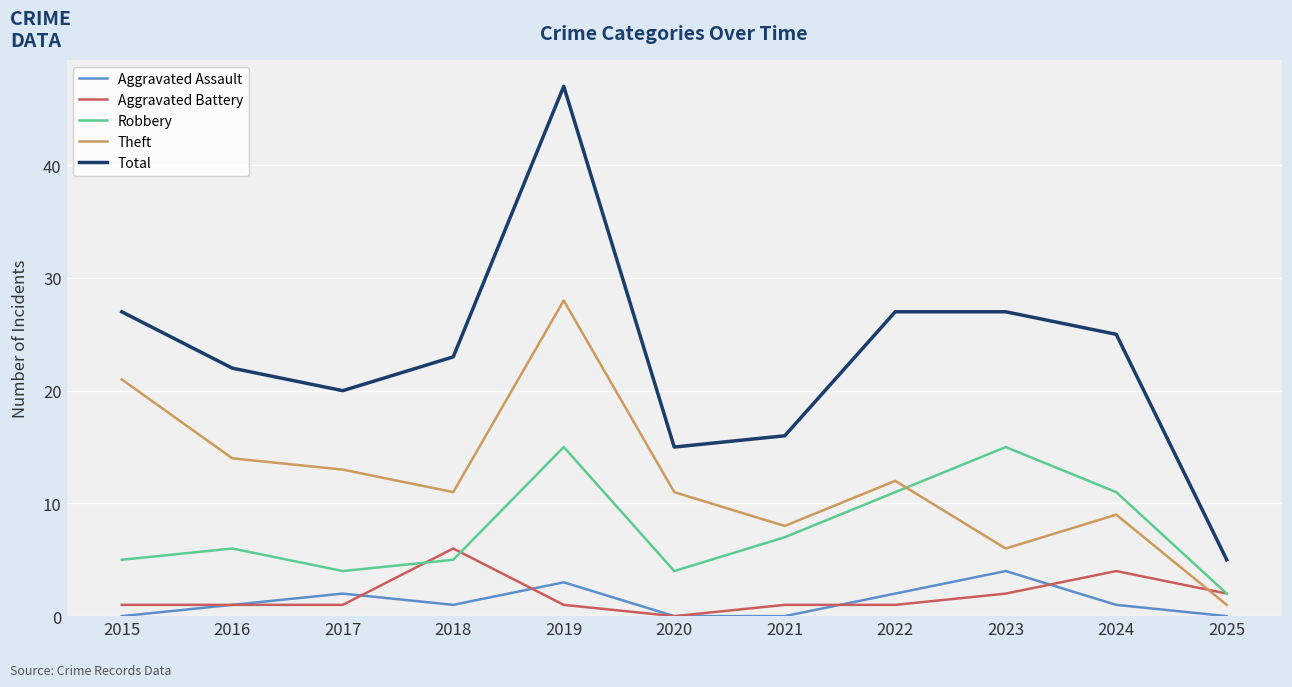

Which series ends up on top after the final intersection of Aggravated Battery and Aggravated Assault?

Aggravated Battery